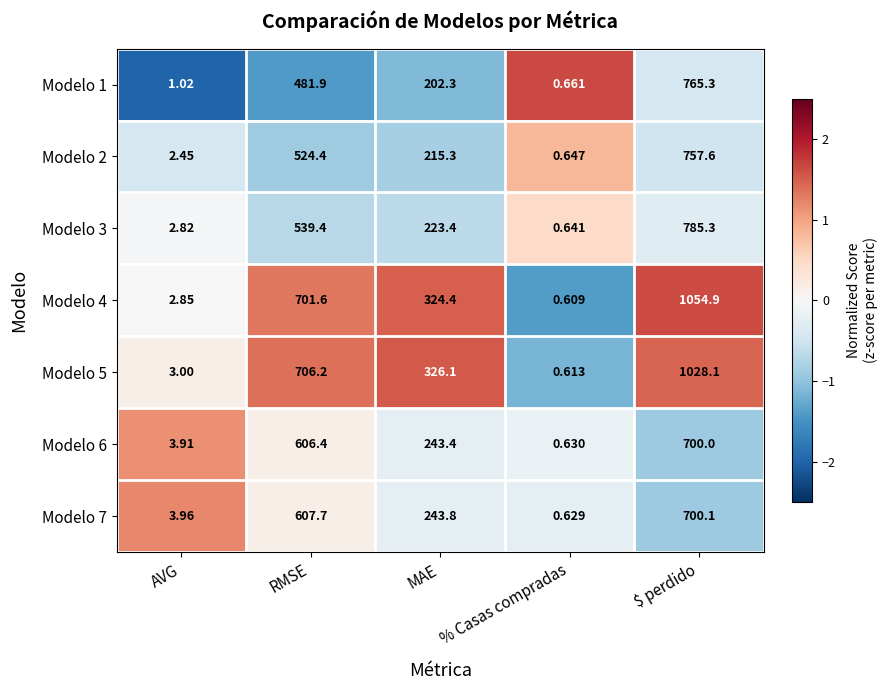

Is the value of Modelo 2 at MAE greater than the value of Modelo 5 at $ perdido?

No